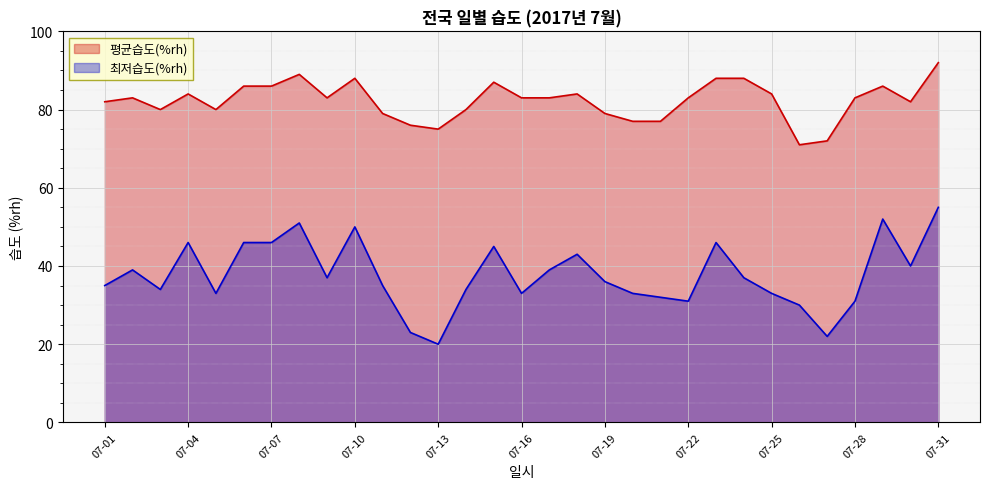

At which category does the chart reach its minimum across all series?

07-13